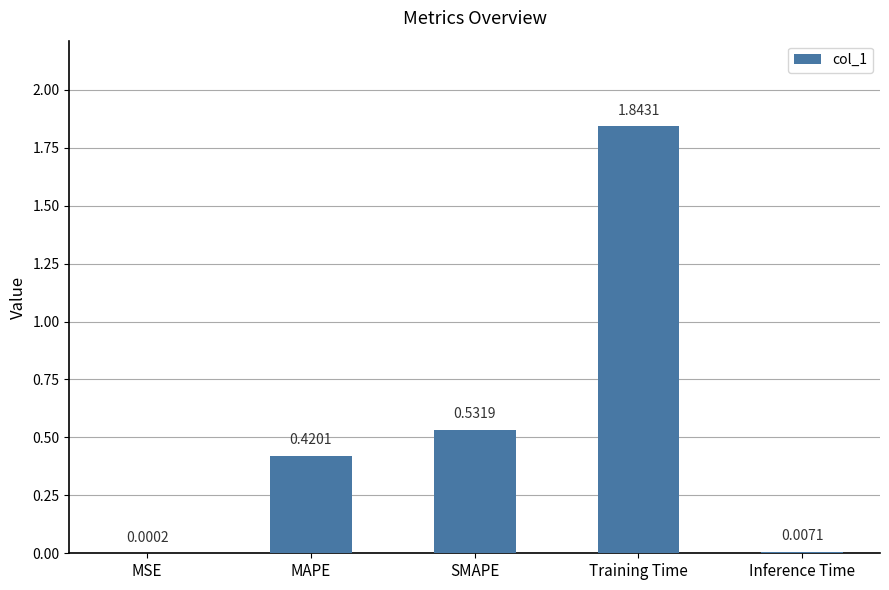

Which label corresponds to the largest value in the chart?

Training Time